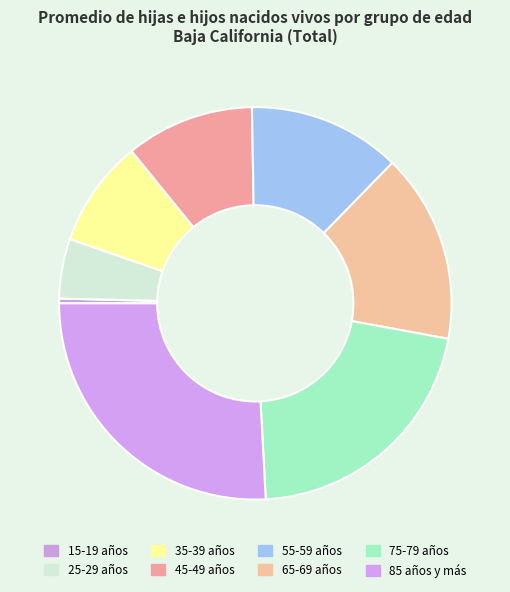

Count the number of slices in the pie.

8